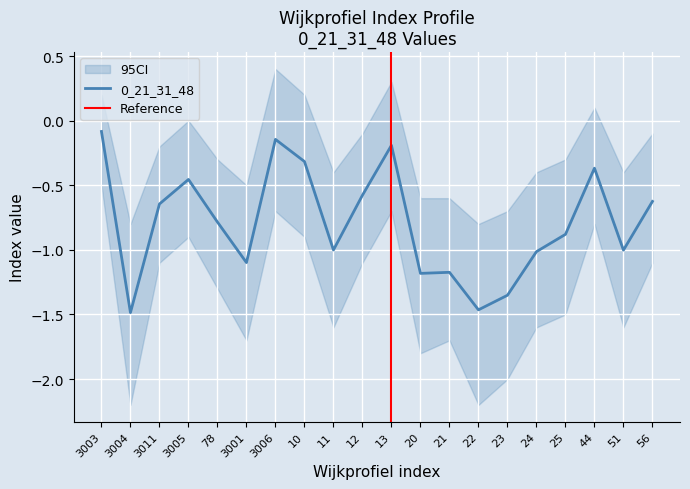

What is the maximum value shown in the chart?

-0.1